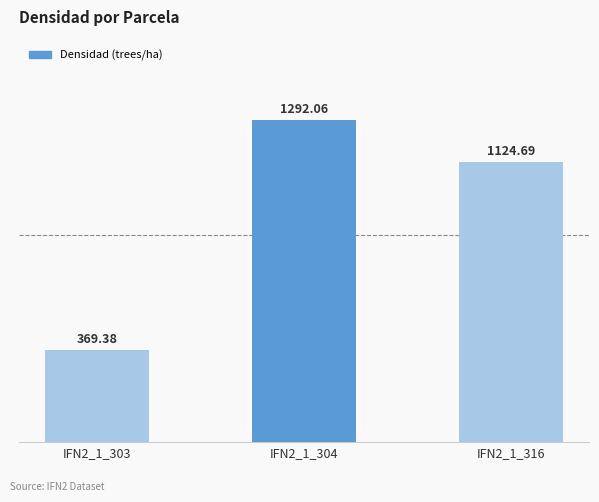

What is the maximum value shown in the chart?

1292.1